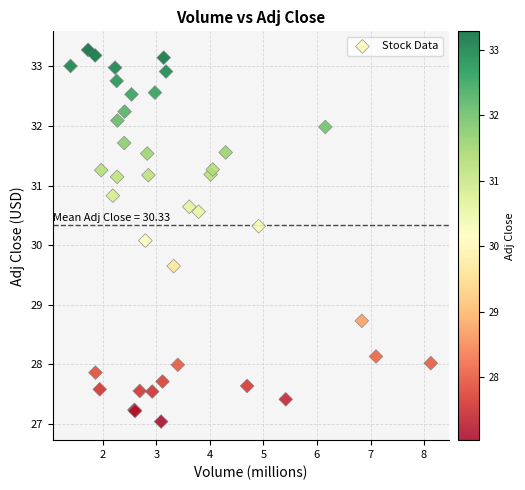

What Y value in the scatter plot is closest to 30?

30.1